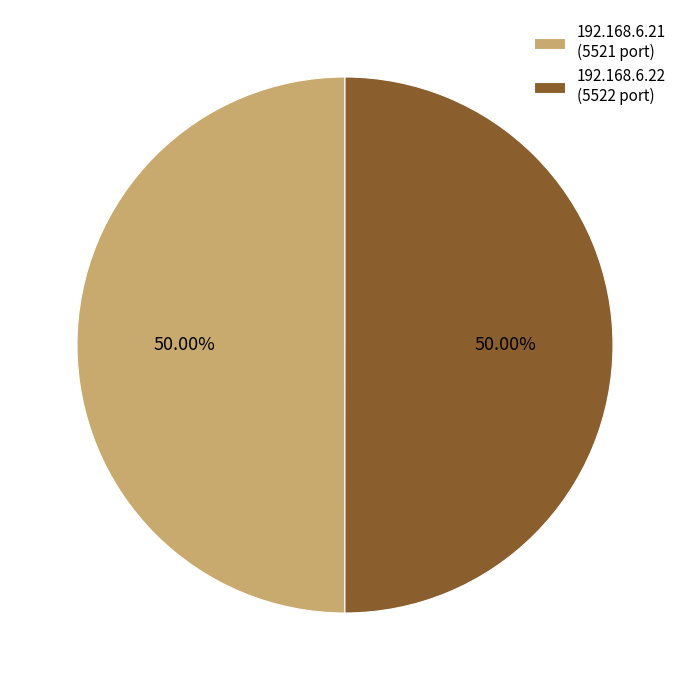

To the nearest percent, what is the combined percentage of 192.168.6.22 and 192.168.6.21?

100%